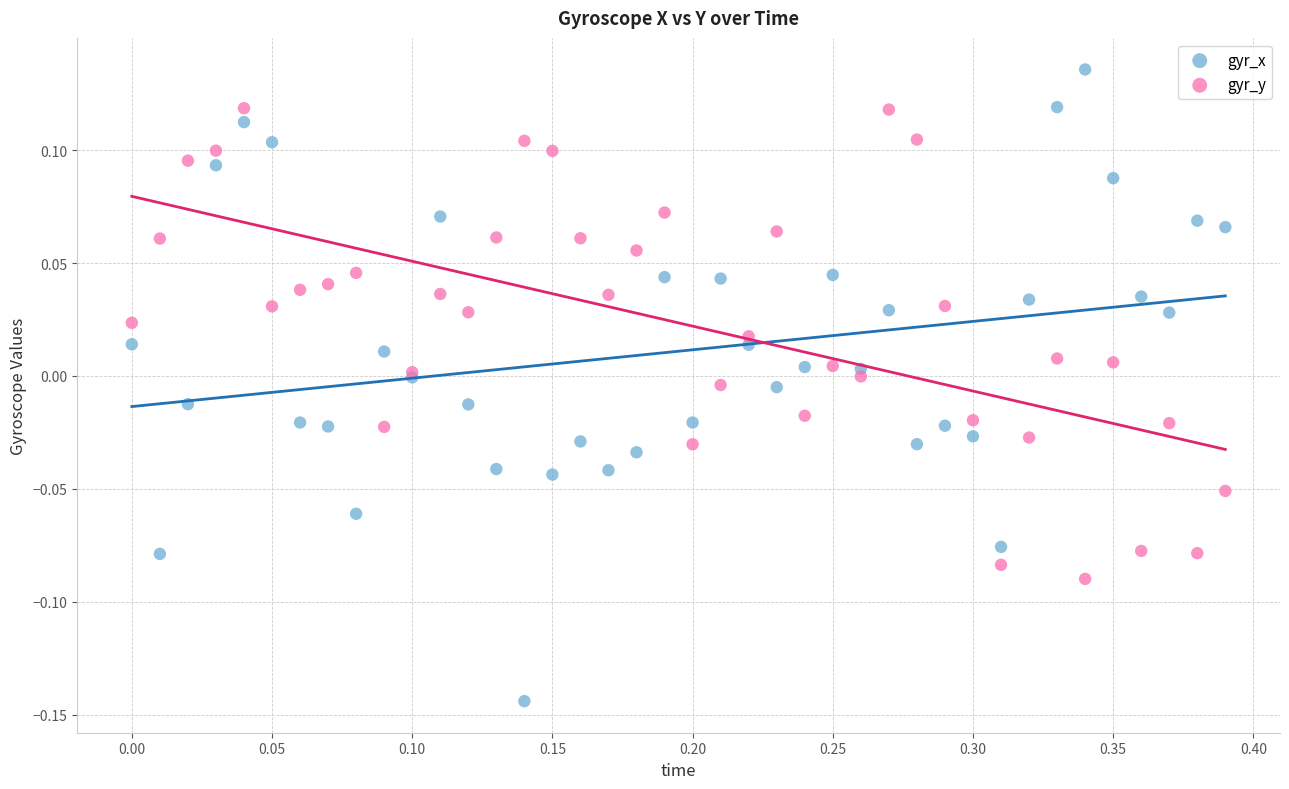

Which series reaches the minimum Y coordinate?

gyr_x